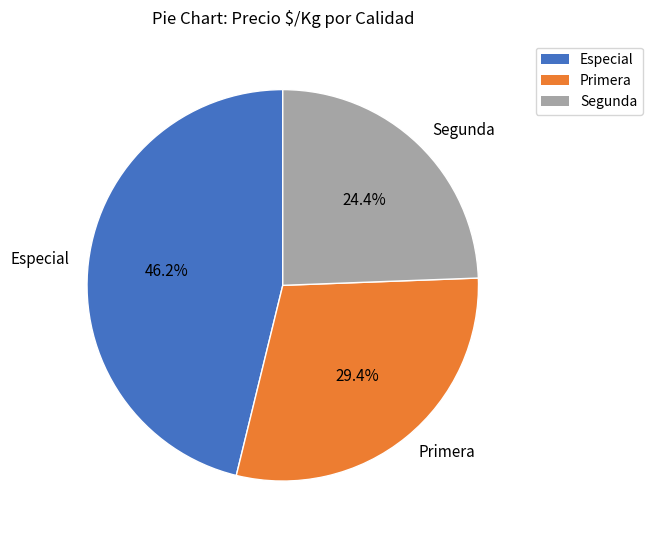

Which has a higher value, Segunda or Especial?

Especial